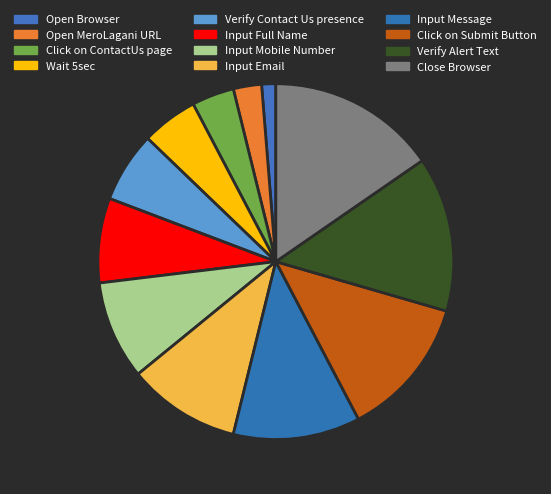

What portion of the pie excludes Wait 5sec?

94.9%